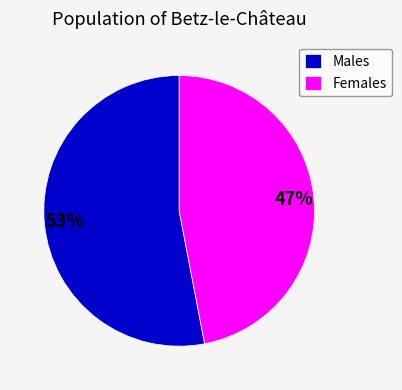

Approximately how many times larger is the value at Females compared to Males?

0.9